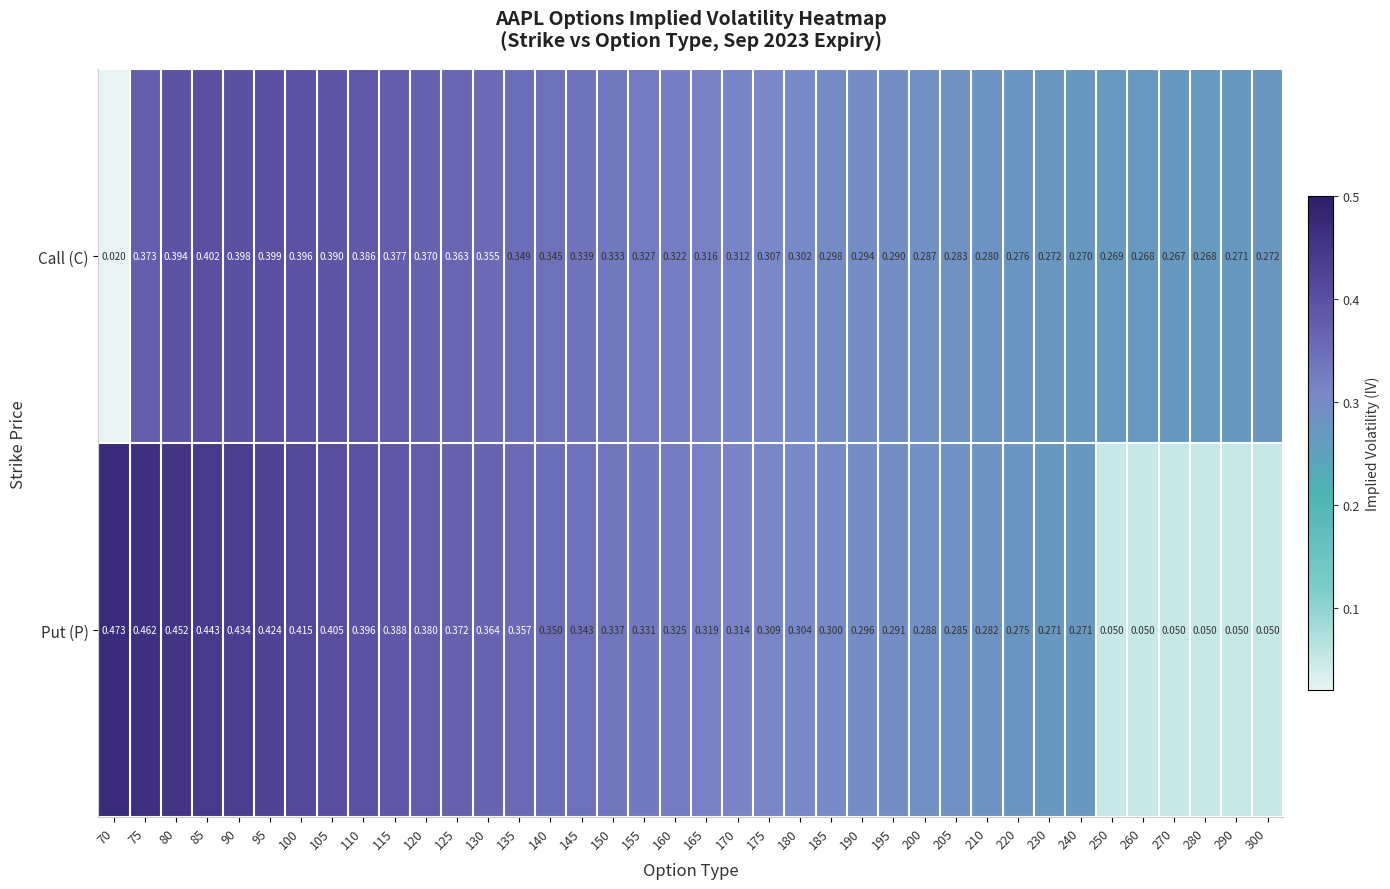

At which category is the sum across all series the highest?

80